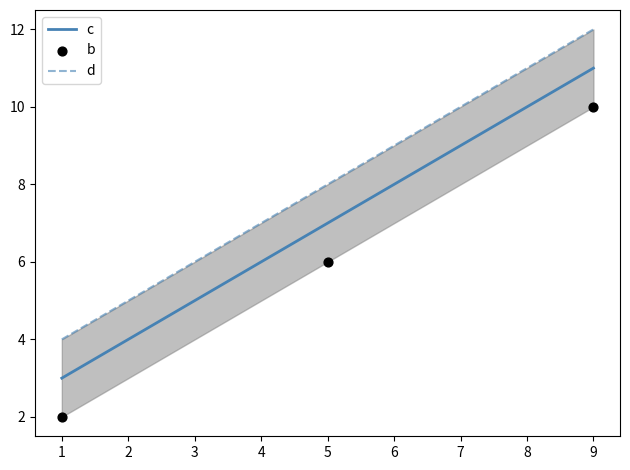

Which series has the largest total across all categories?

d